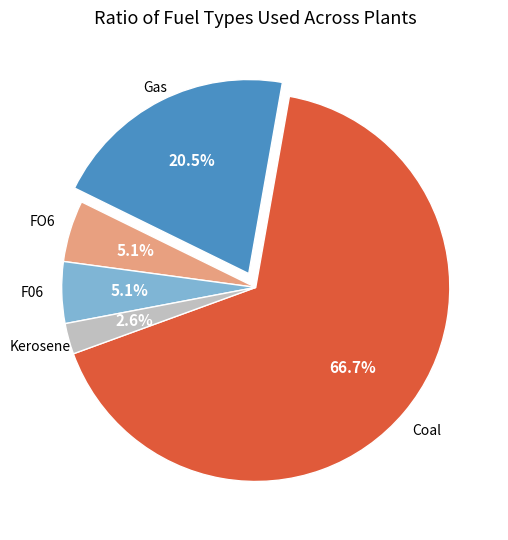

Does any single category account for the majority?

Yes